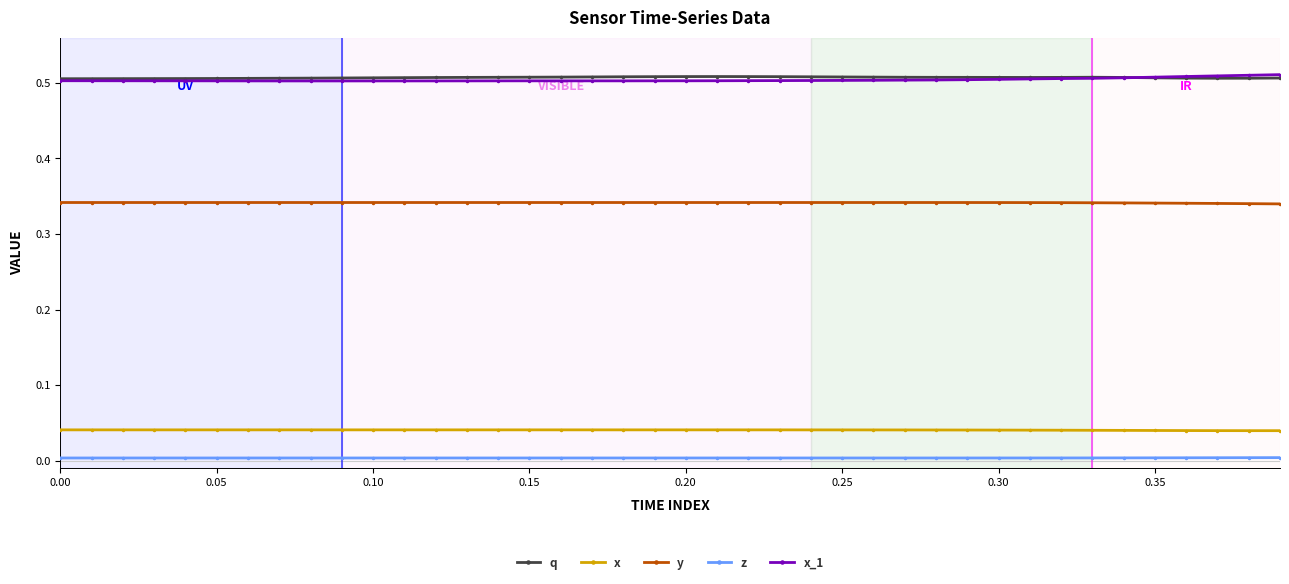

True or false: z and q intersect in this chart.

False